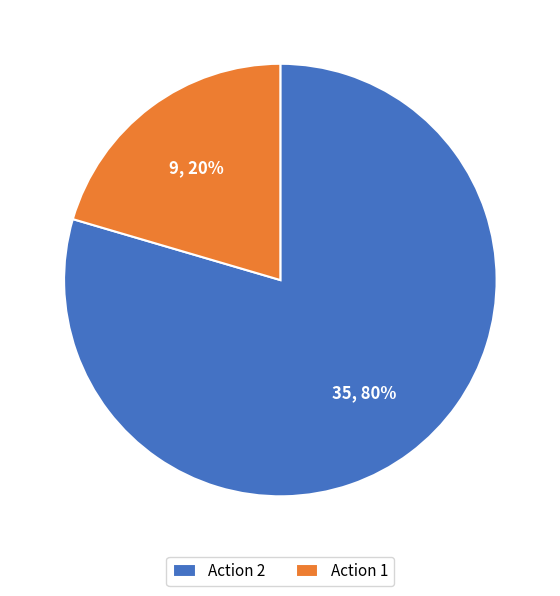

Rank the categories by value from highest to lowest.

Action 2, Action 1